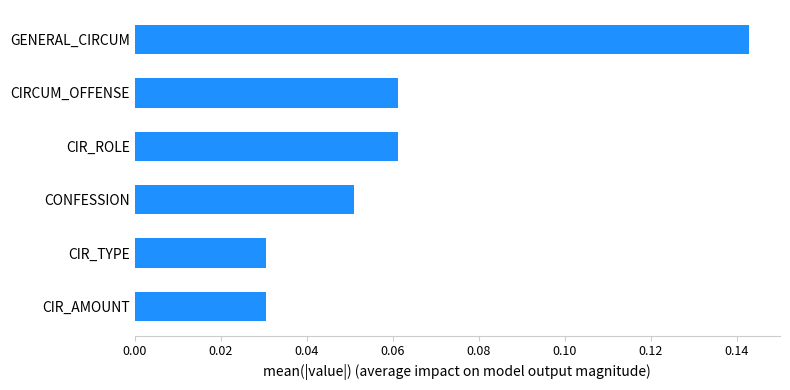

How many values are between 0 and 1?

6